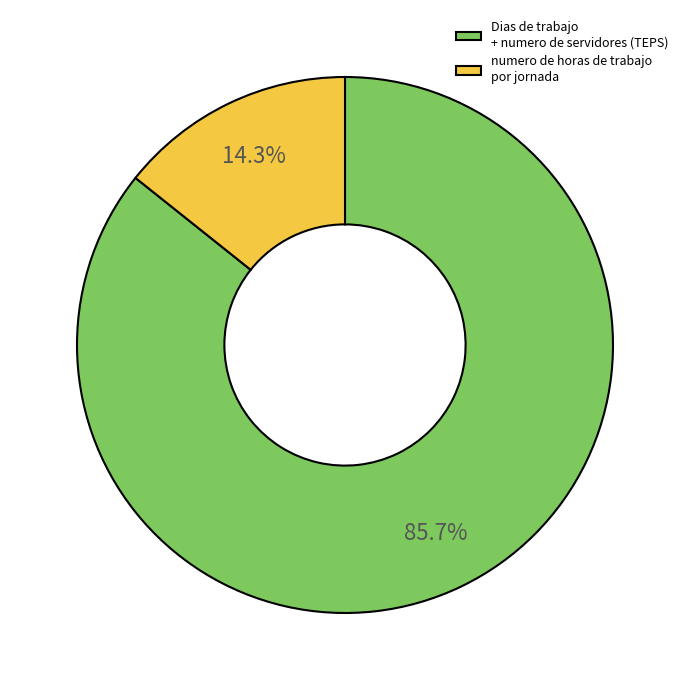

Does any single category account for the majority?

Yes